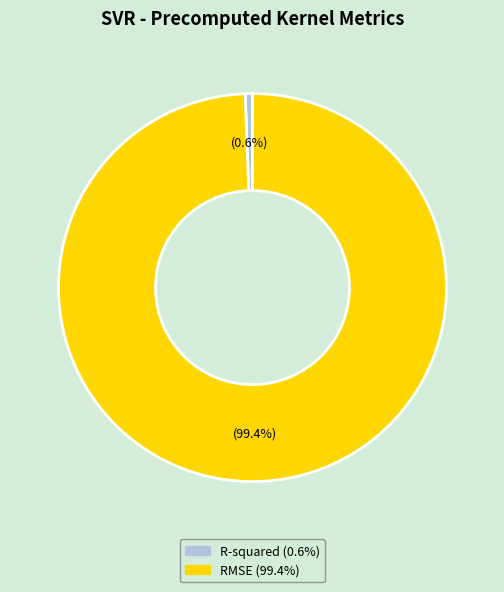

What is the majority slice?

RMSE